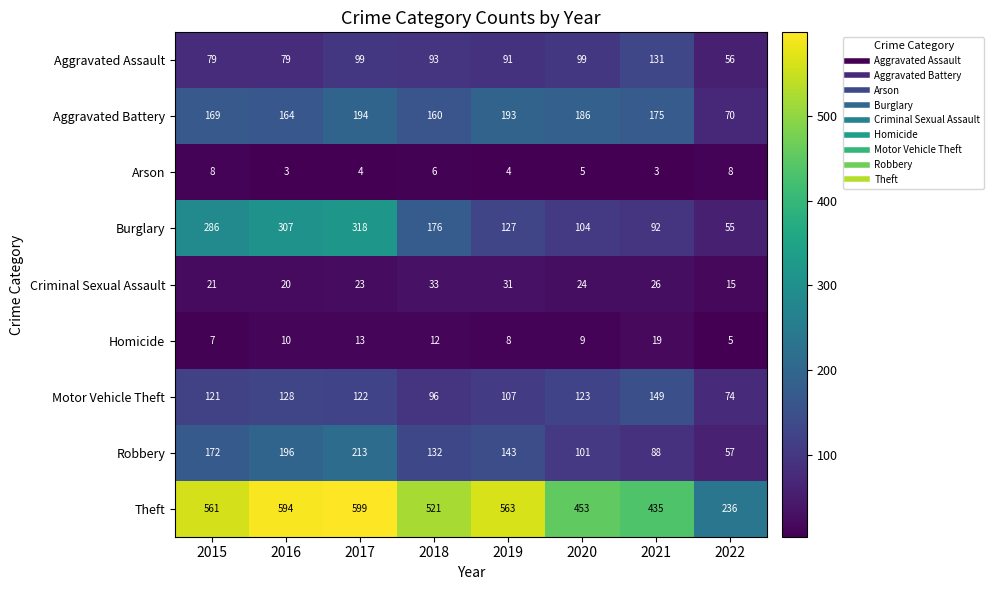

Is it true that Aggravated Battery equals 104 at 2016?

False